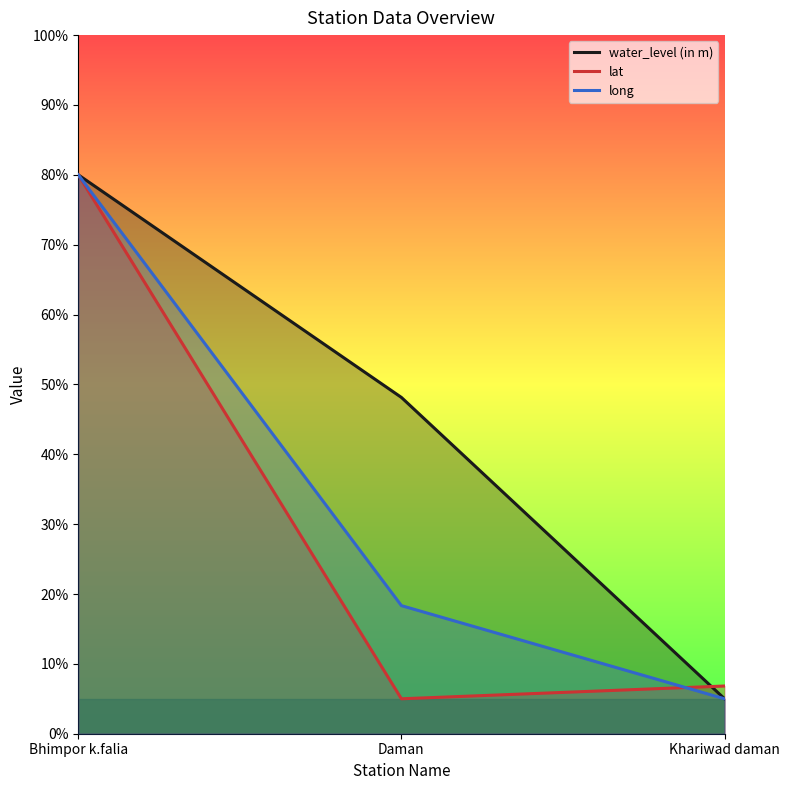

What is the minimum value for long?

5.0